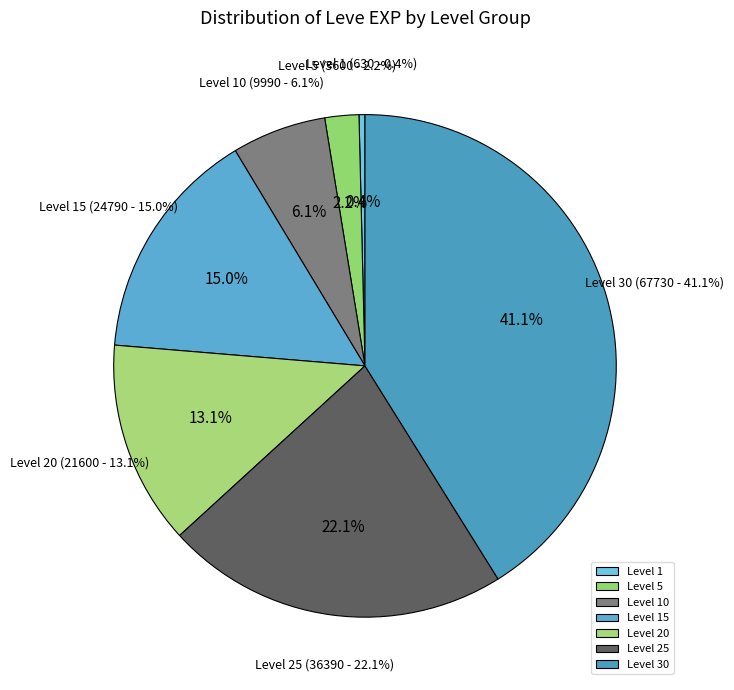

Is there any slice that represents more than half of the pie?

No